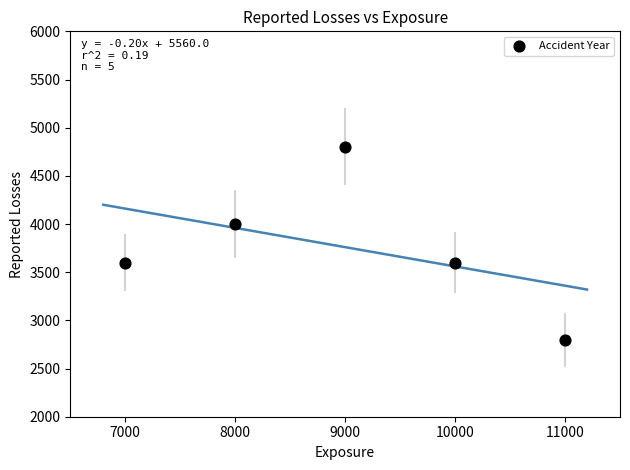

What is the average Y value?

3760